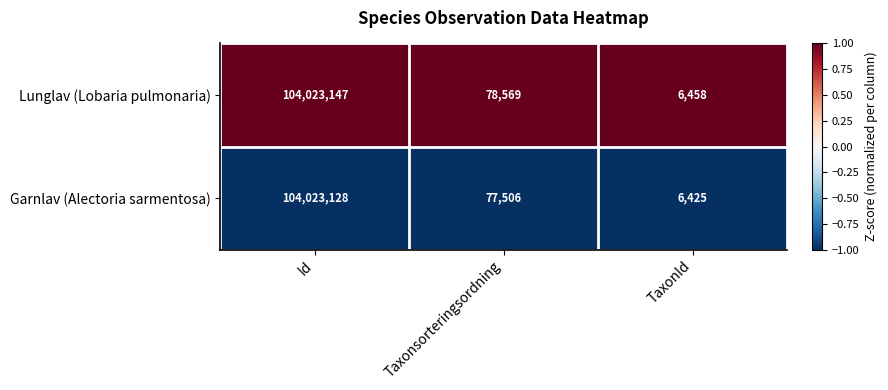

What is the maximum value for Garnlav (Alectoria sarmentosa)?

104023128